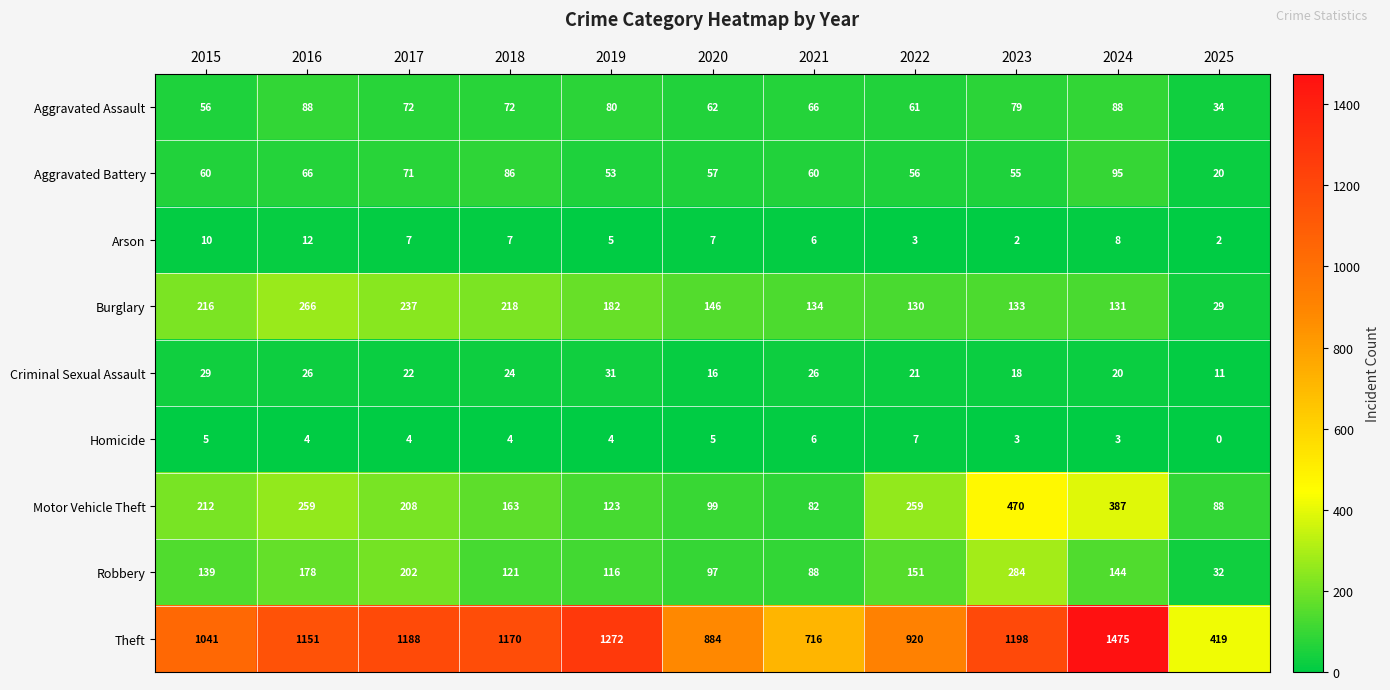

The Aggravated Assault series shows 79 at 2023. True or false?

True